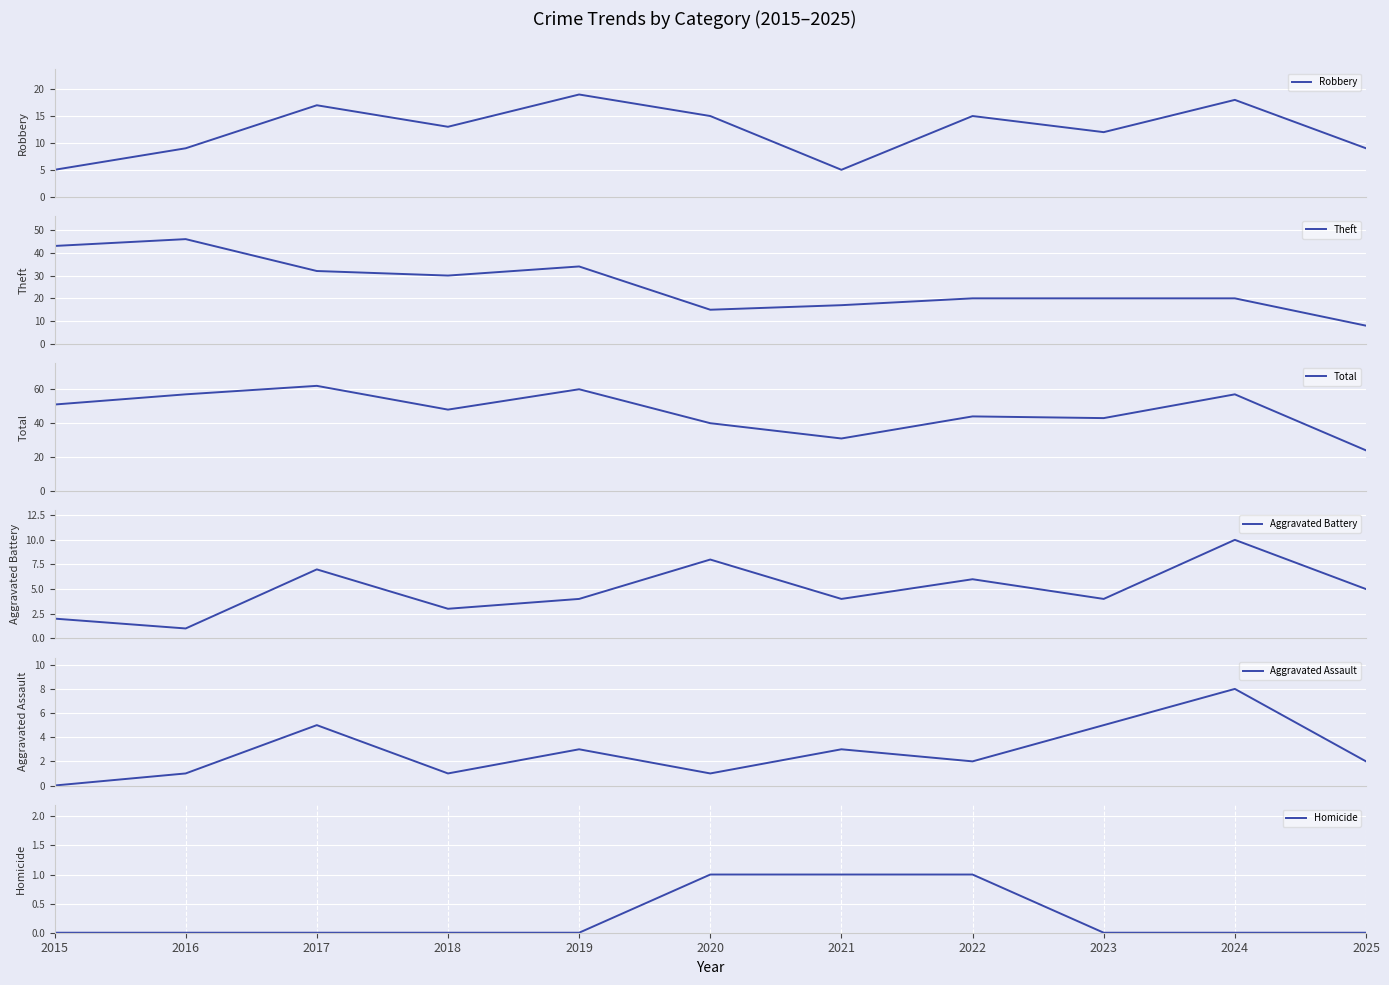

Which category has the lowest value in the Total series?

2025